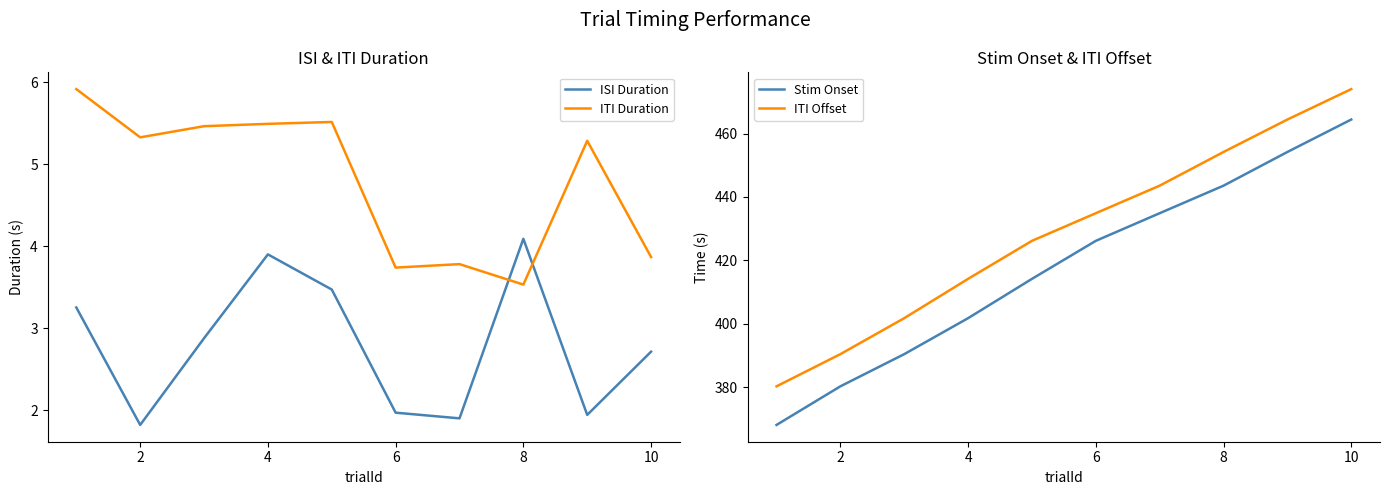

At which label does ITI Duration reach its minimum?

8